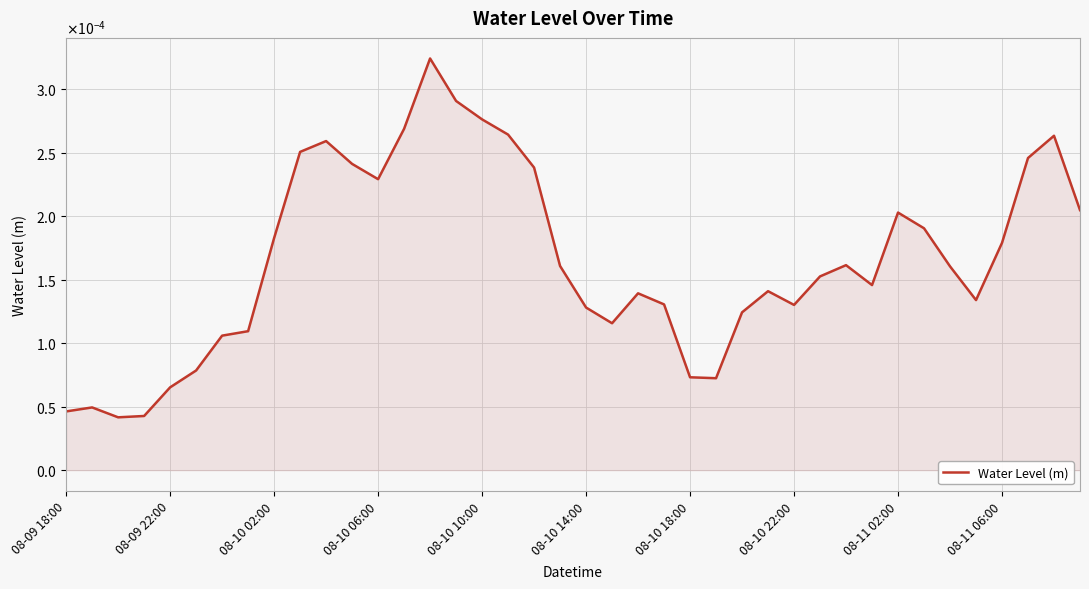

How many points are lower than both their immediate neighbors (excluding endpoints)?

7